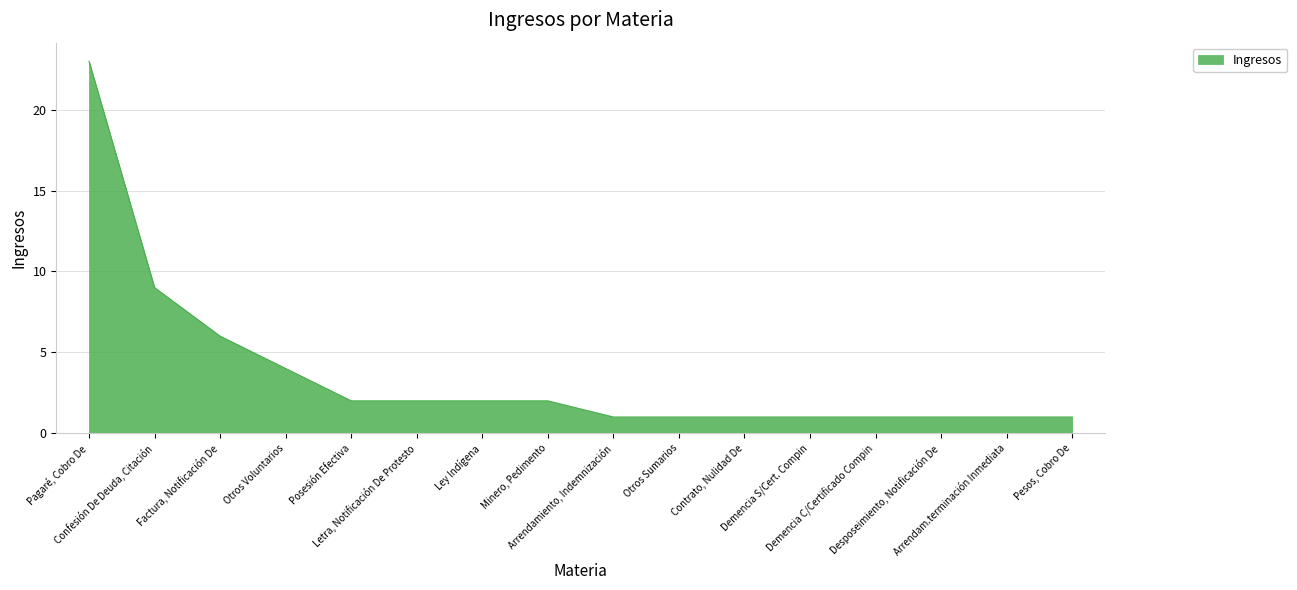

What is the minimum value shown in the chart?

1